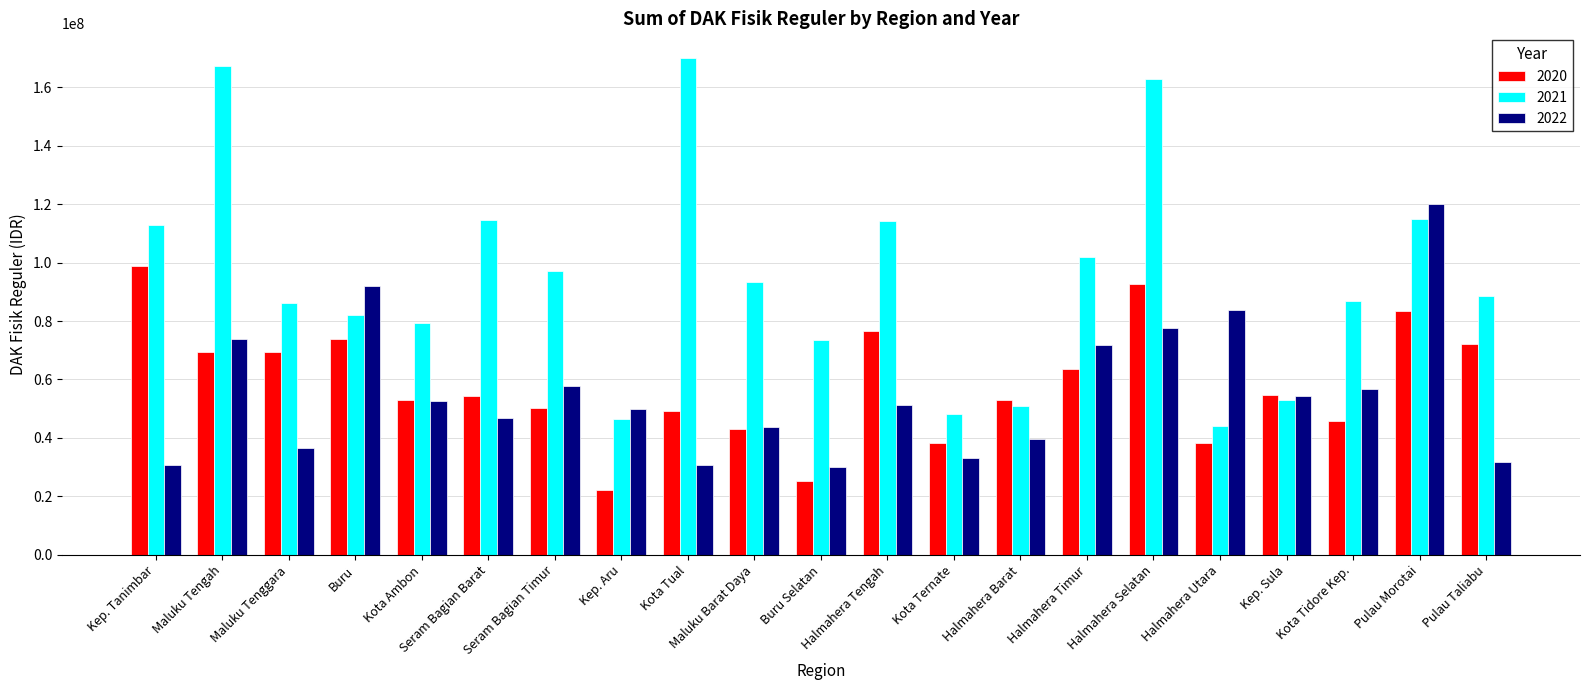

What is the sum of the 2021 values at Halmahera Barat and Seram Bagian Timur?

148108699